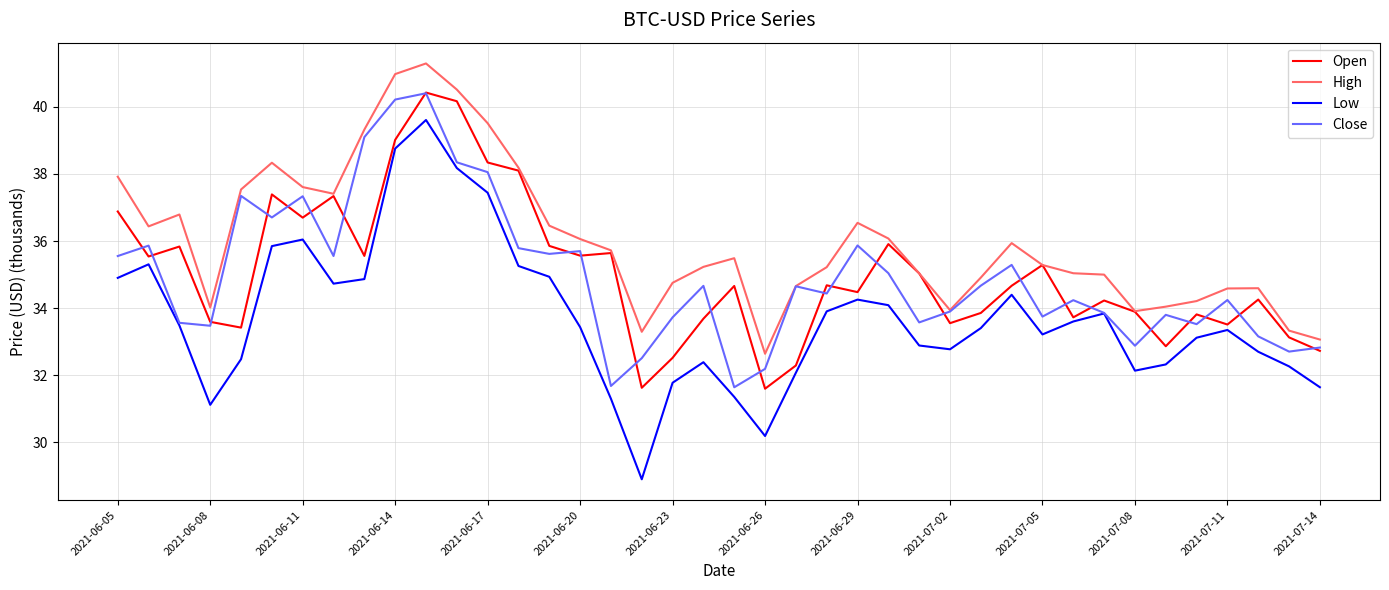

What is the maximum value for High?

41.3